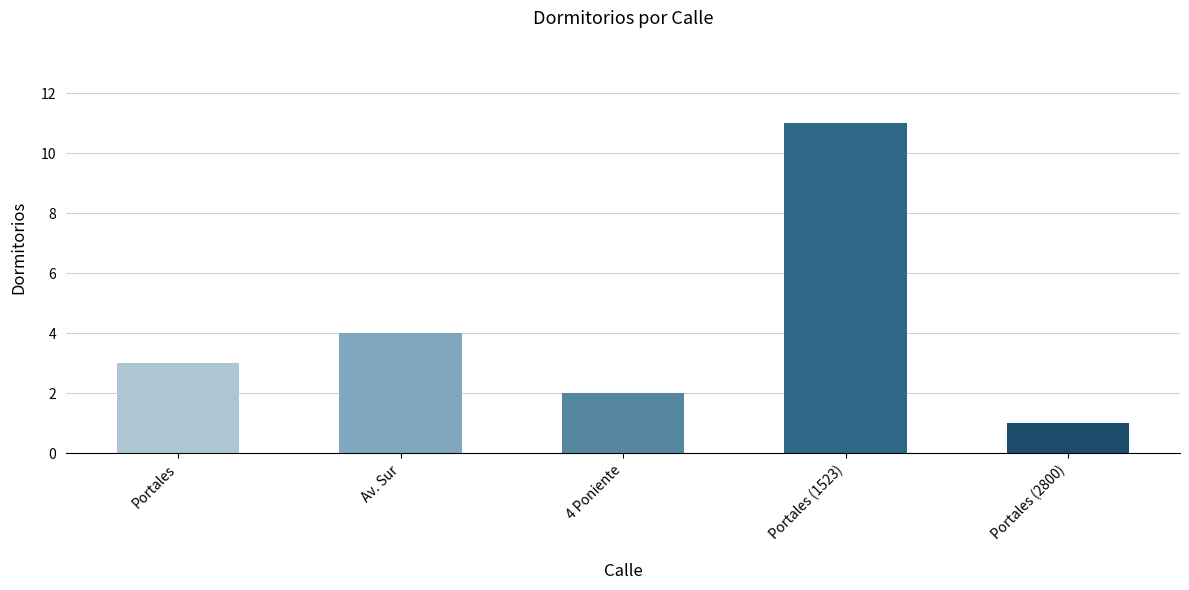

List the labels in order of value, largest first.

Portales (1523), Av. Sur, Portales, 4 Poniente, Portales (2800)